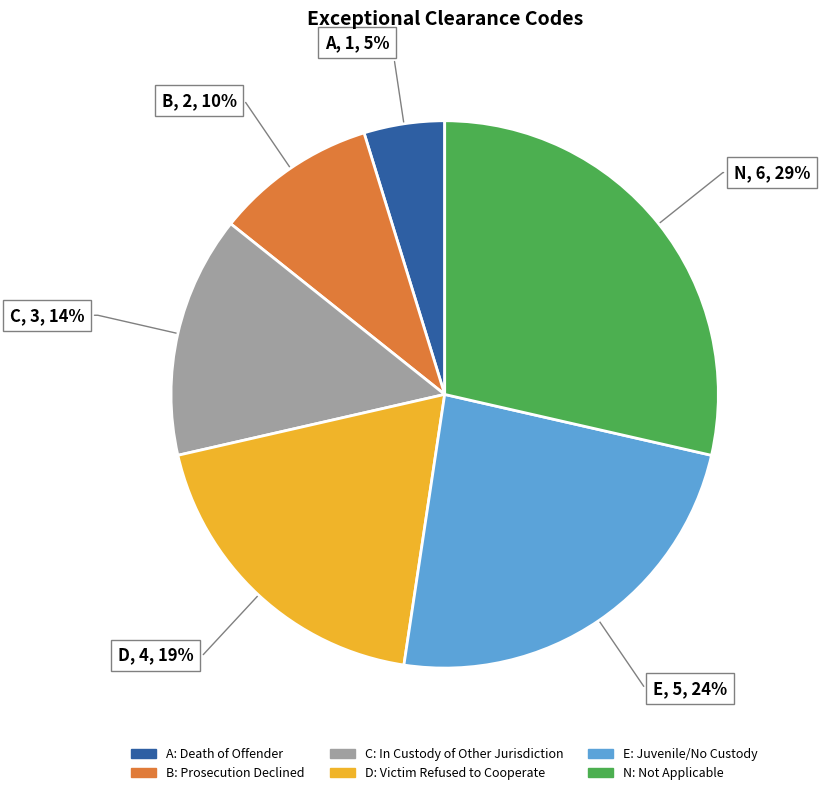

Do E and D together represent more than half of the pie?

No